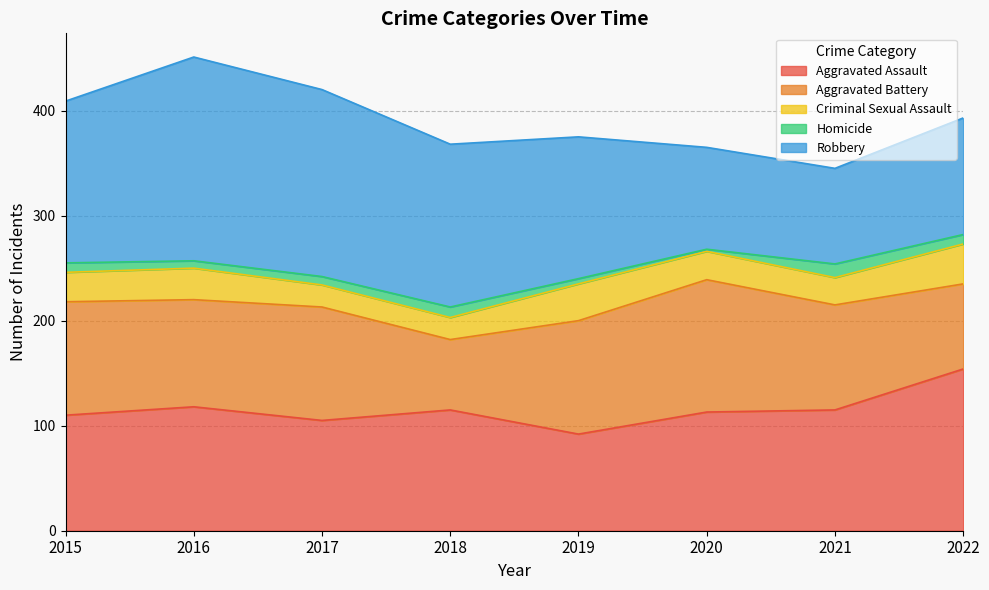

True or false: Aggravated Battery and Homicide cross at least once.

False